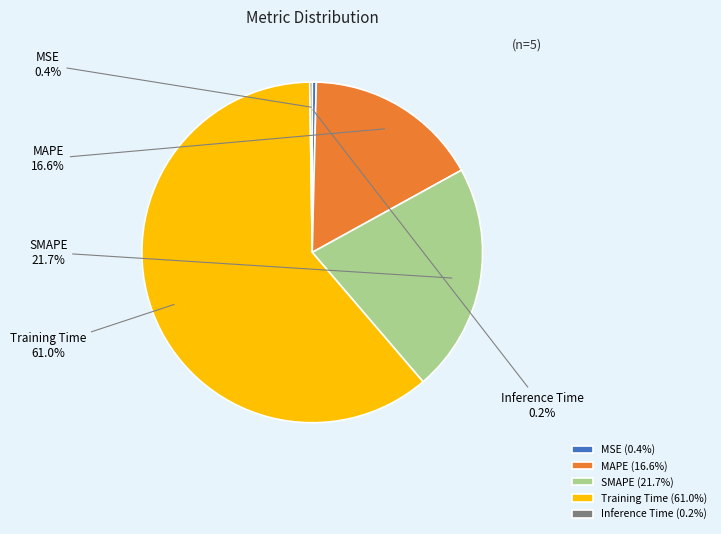

Do SMAPE and MSE together represent more than half of the pie?

No